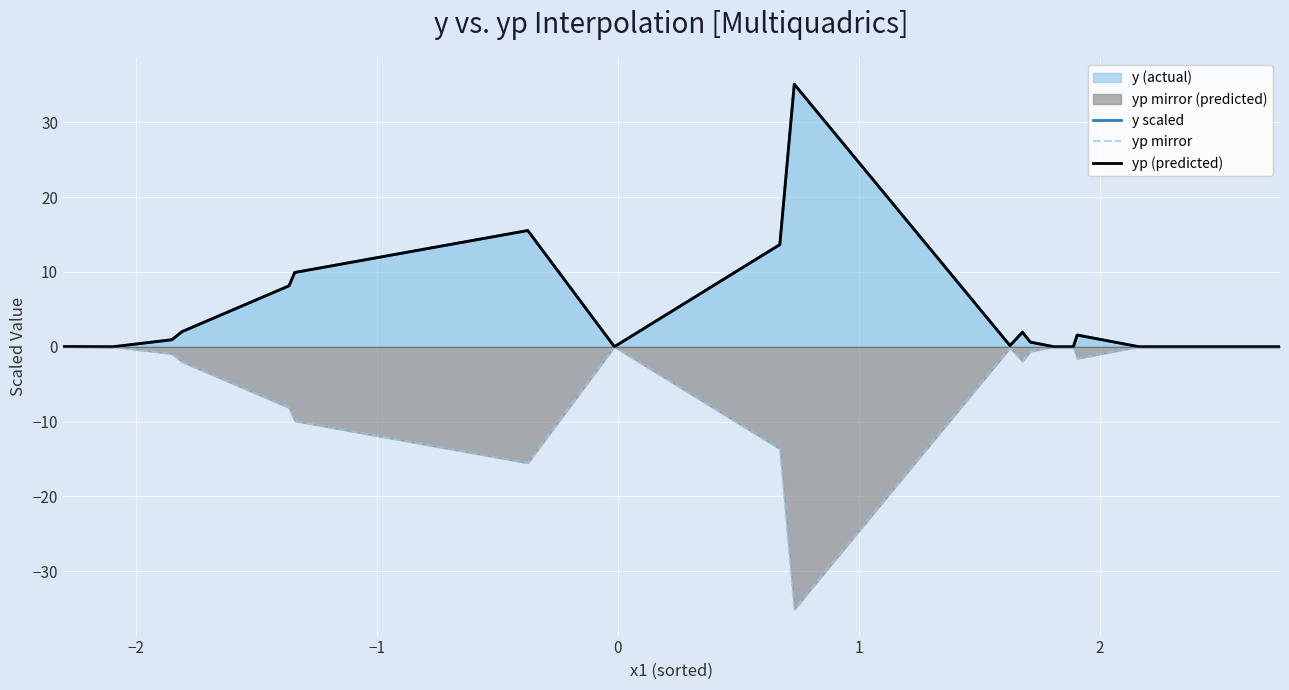

Rank the series by their maximum value, from highest to lowest.

y scaled, yp (predicted), yp mirror